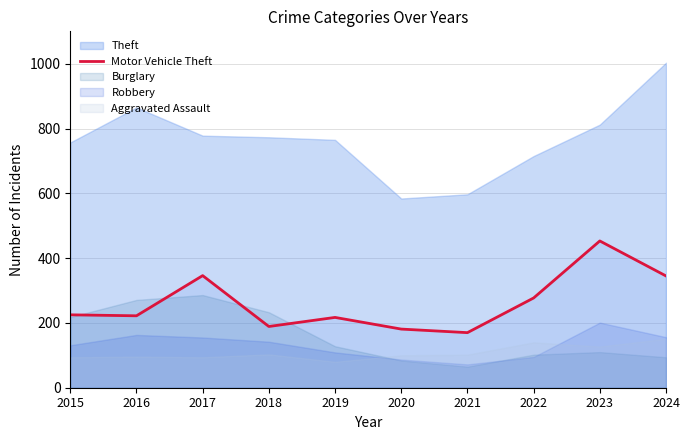

Count the number of categories in the chart.

10